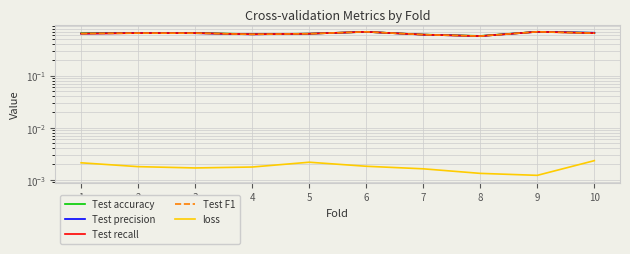

True or false: Test recall and loss cross at least once.

False